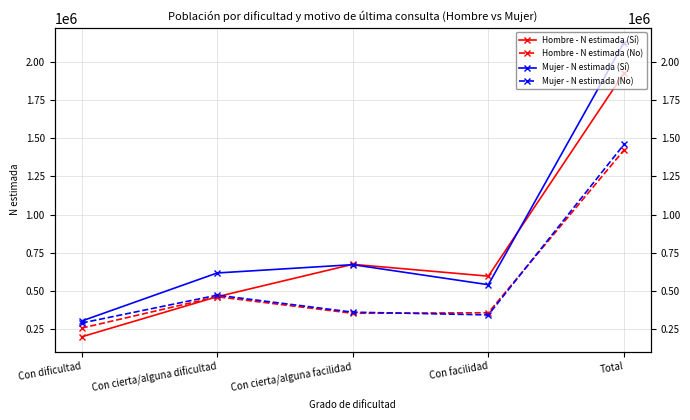

At how many categories does at least one series exceed 1990926?

1